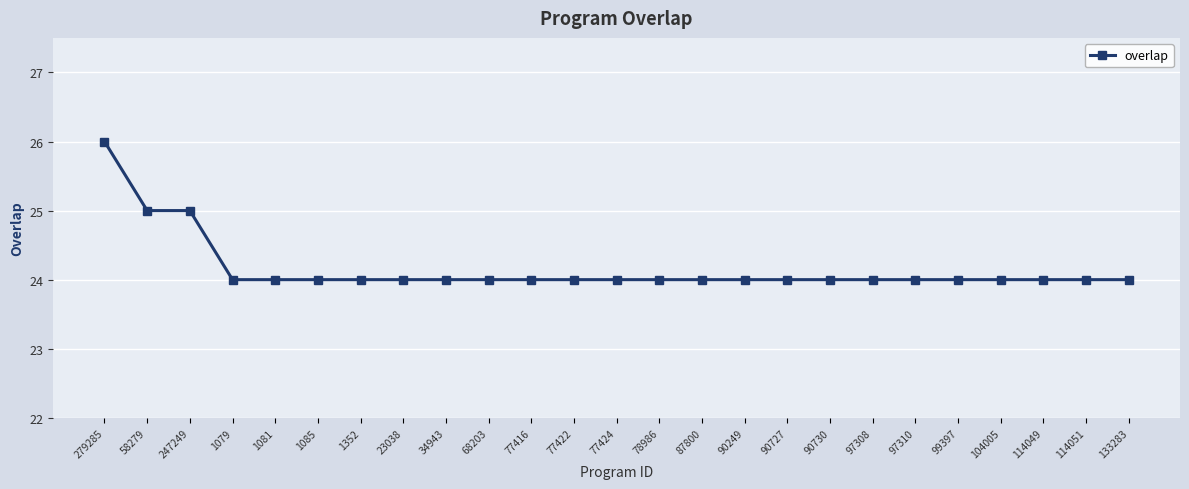

Is it true that the value at 68203 is 24?

True